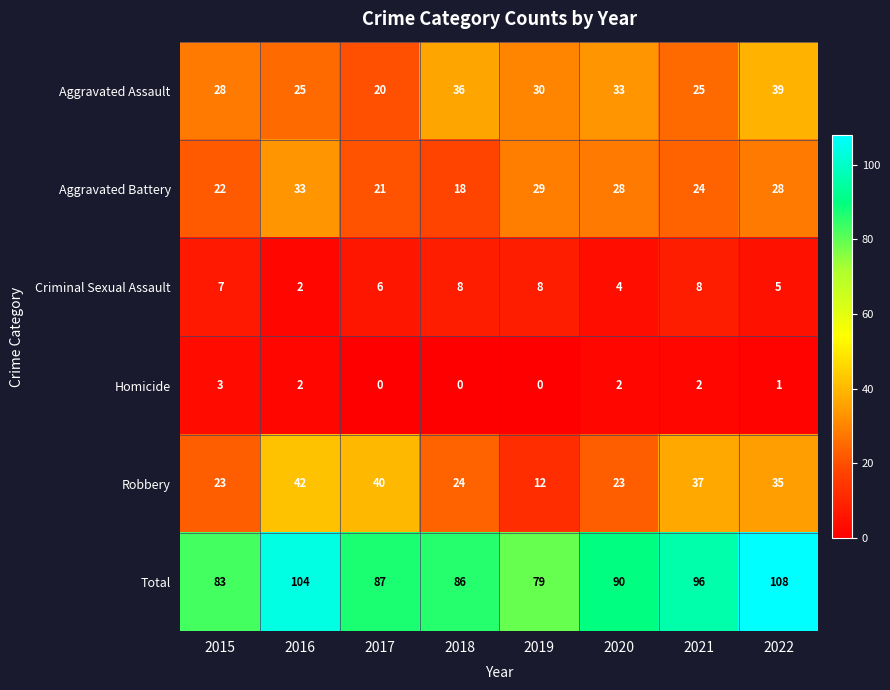

The value of Aggravated Assault at 2015 is 36. True or false?

False